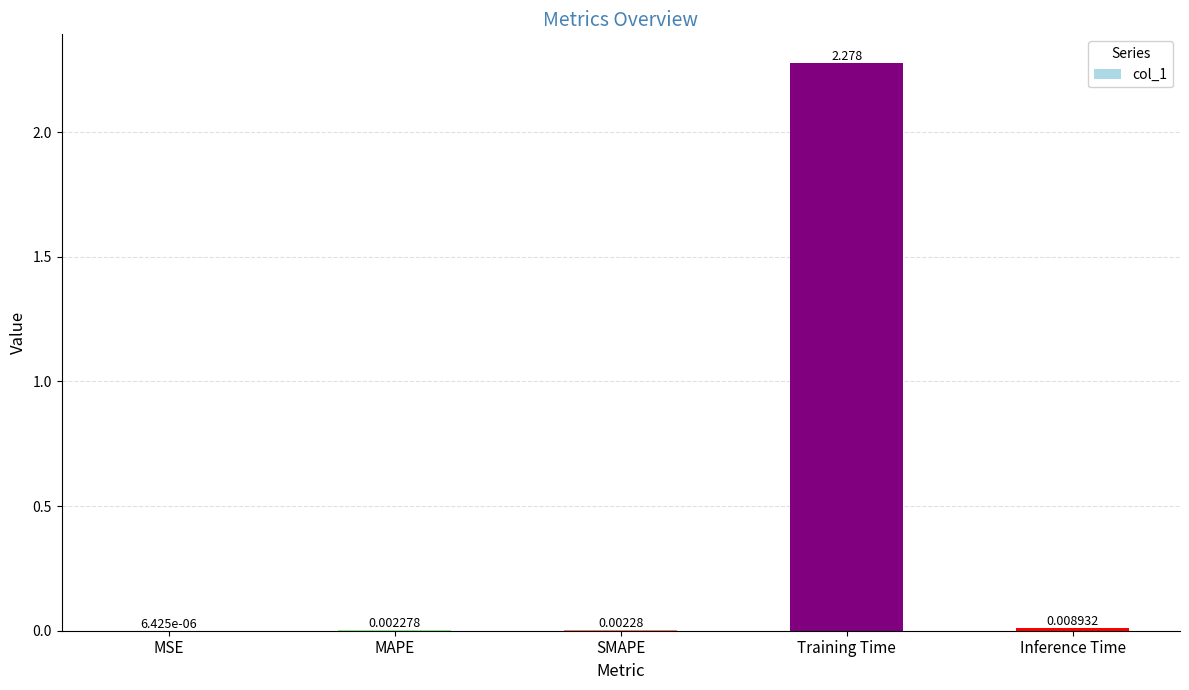

Between Inference Time and MSE, which is larger?

Inference Time